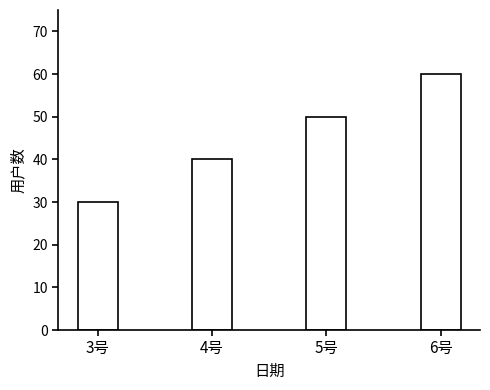

Which label corresponds to the smallest value in the chart?

3号